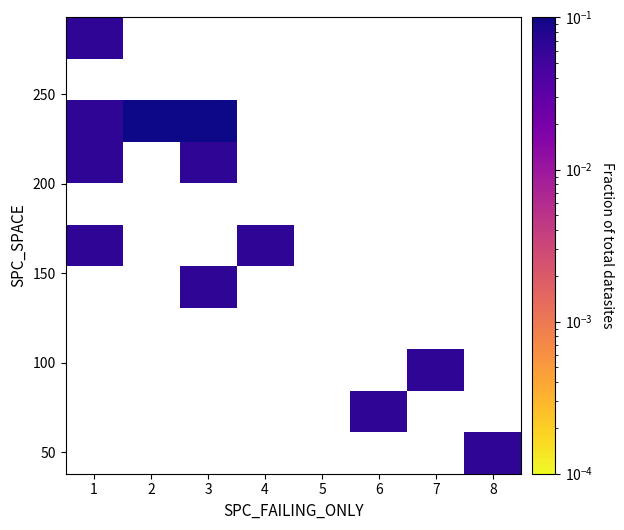

Count the number of categories in the chart.

8